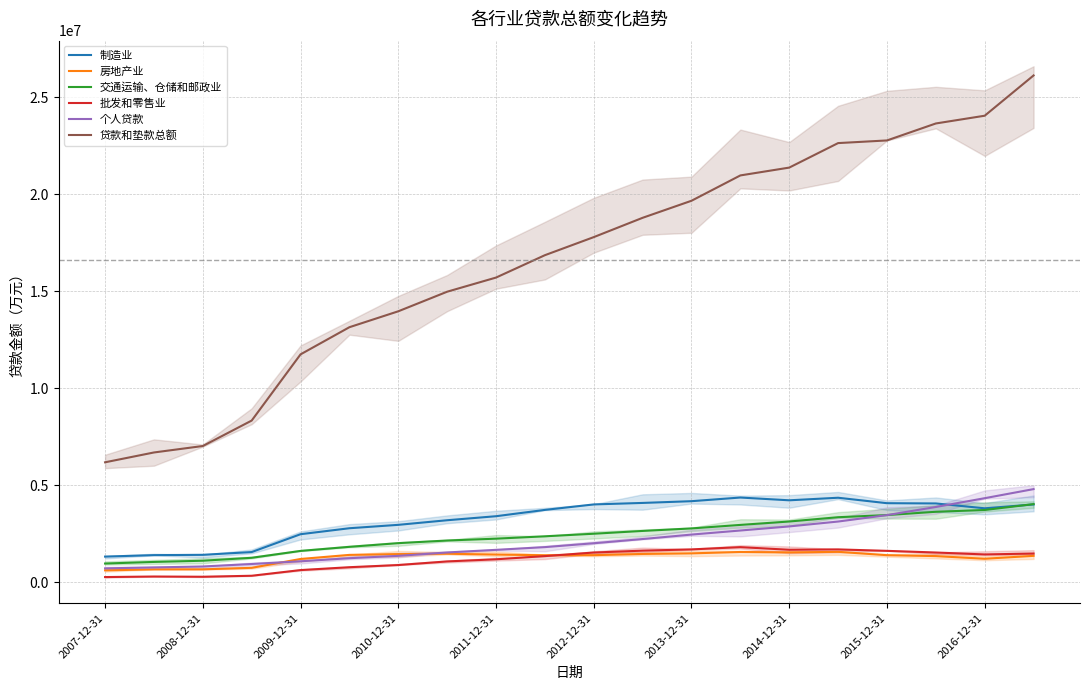

Which series has the largest total across all categories?

贷款和垫款总额